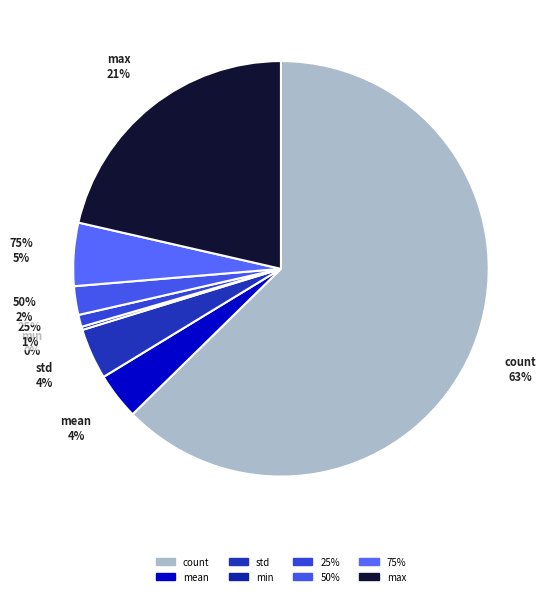

What percentage do count and 75% together represent?

67.6%